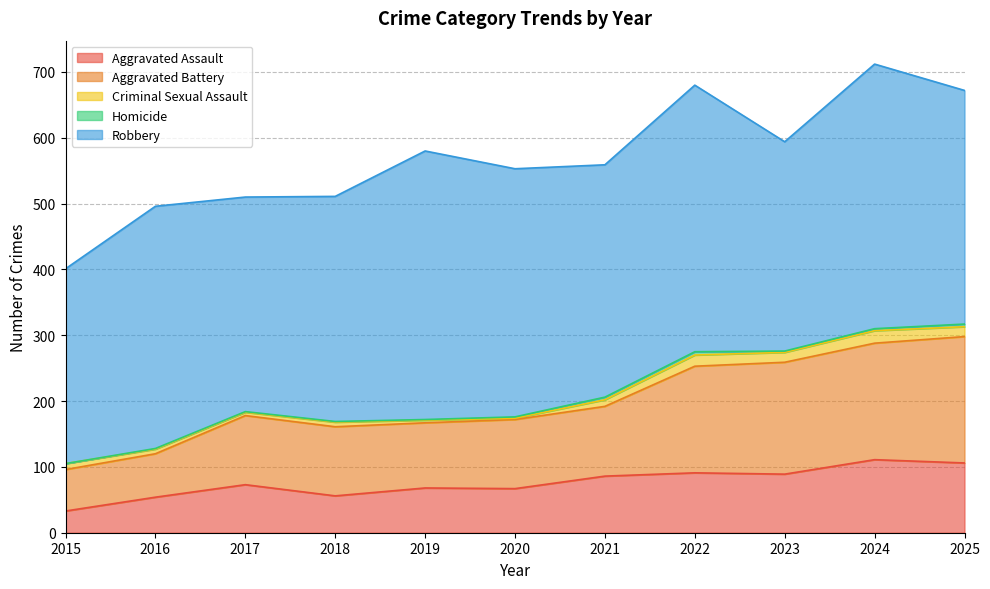

How many data points in Homicide are above 2?

4